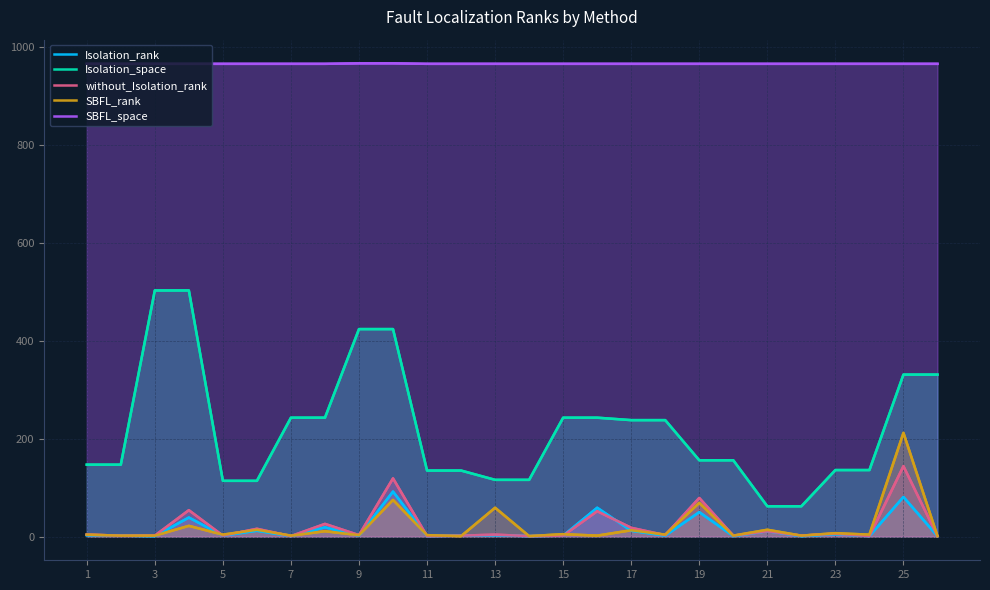

How many interior local peaks does the without_Isolation_rank series have?

10